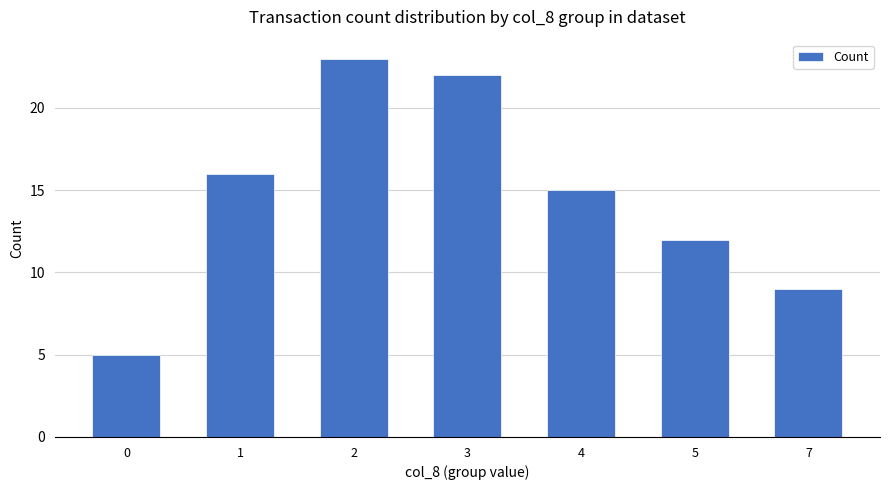

How many series are shown in this chart?

1